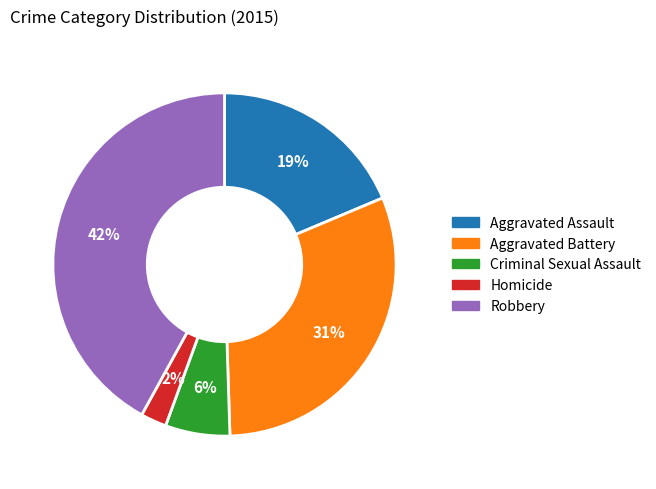

How many segments does this pie chart have?

5